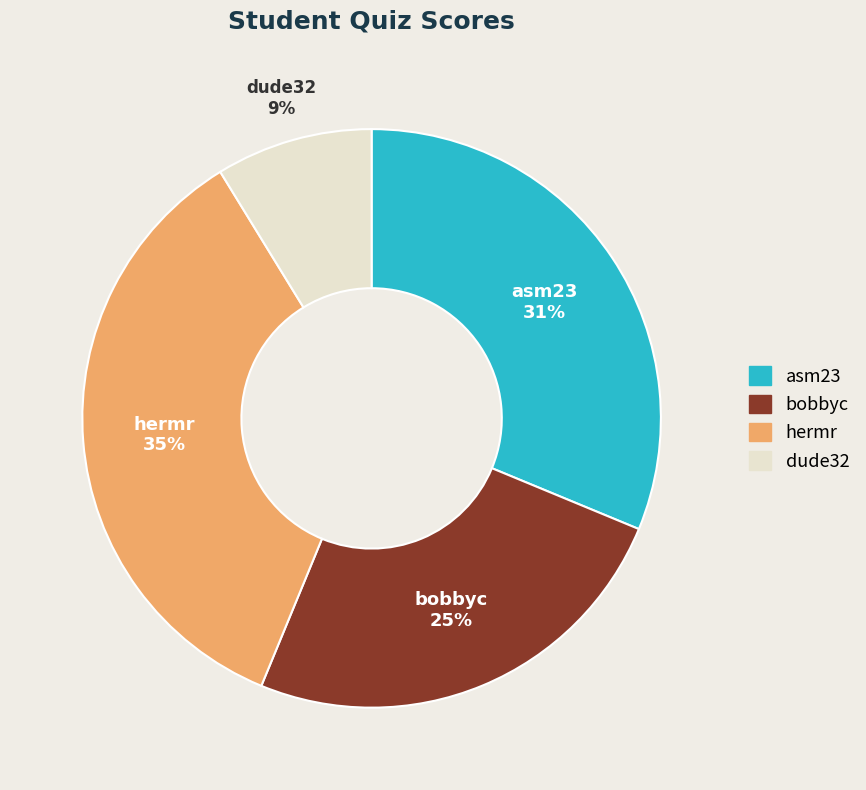

To the nearest percent, what is the difference between the largest and smallest slice percentages?

26%